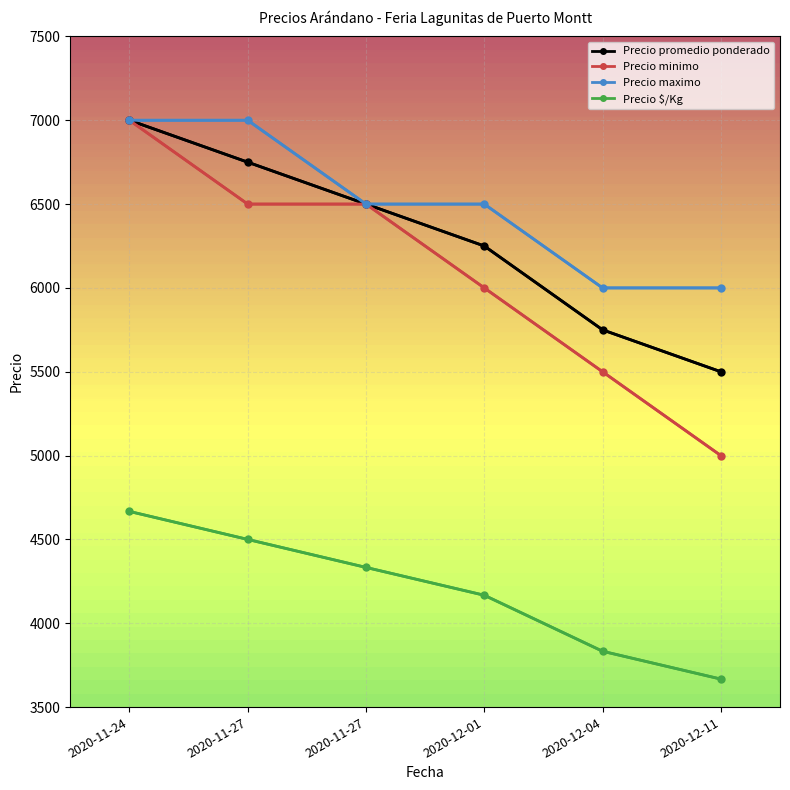

What are all the series names shown in the legend?

Precio promedio ponderado, Precio minimo, Precio maximo, Precio $/Kg